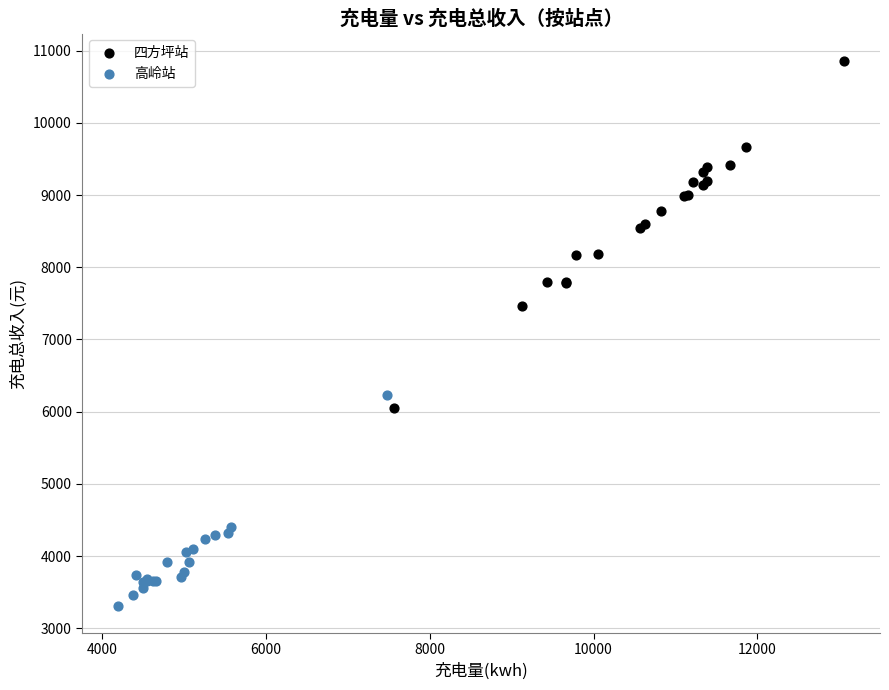

Which series reaches the maximum Y coordinate?

四方坪站